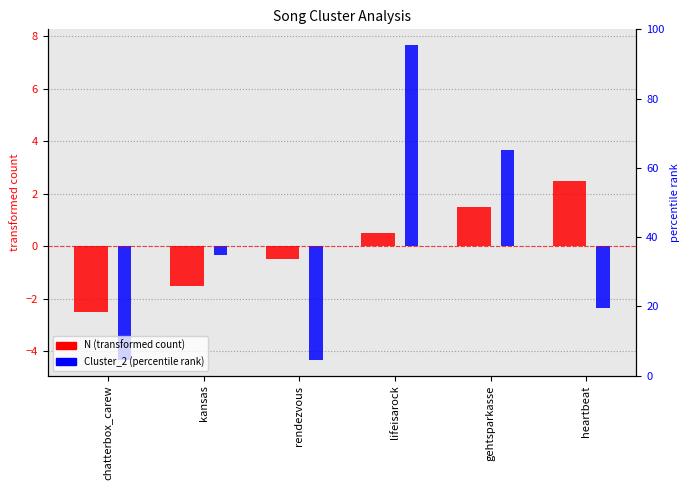

What is the smallest value displayed?

-4.3